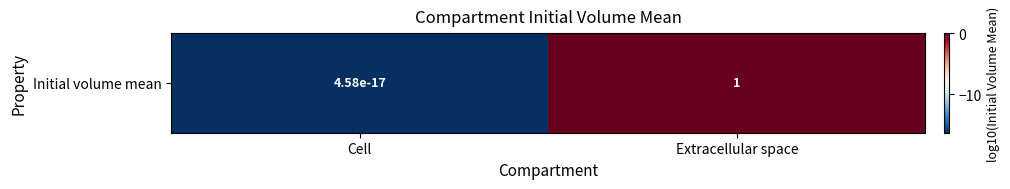

True or false: the data shows -7.2 at Extracellular space.

False